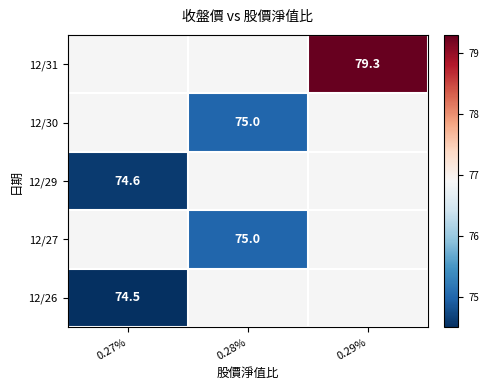

Is it true that 12/26 equals 74.5 at 0.27%?

True